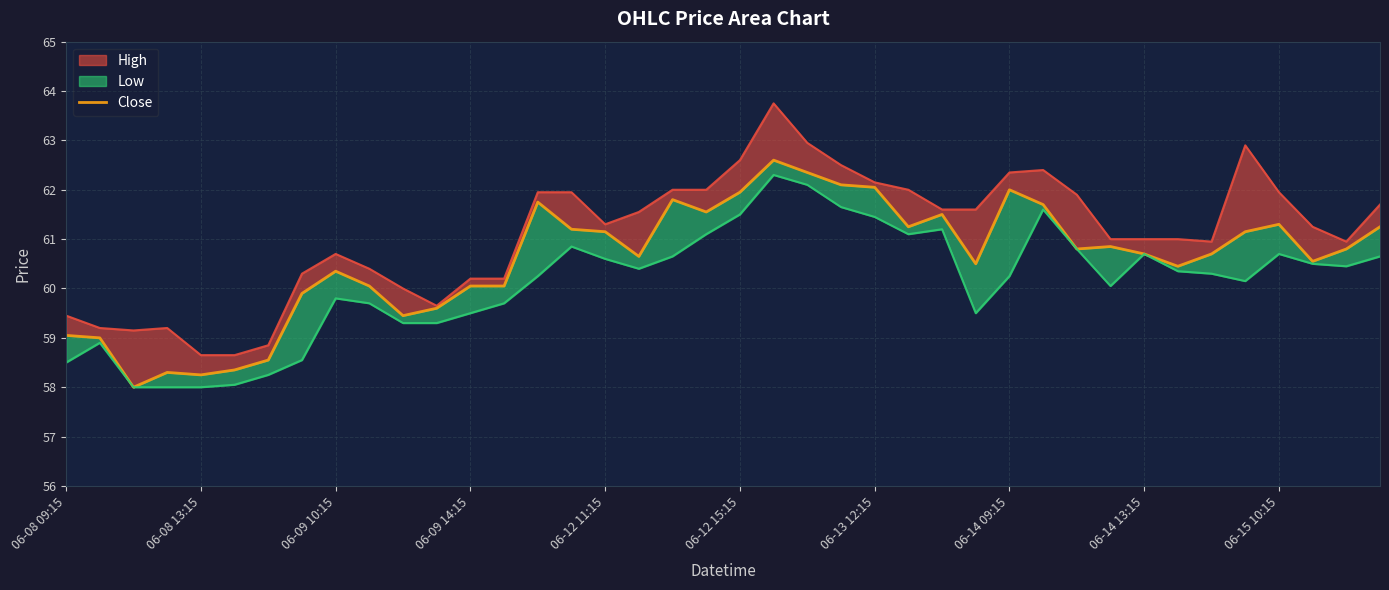

The chart shows a value of 28.5 at 38. True or false?

False